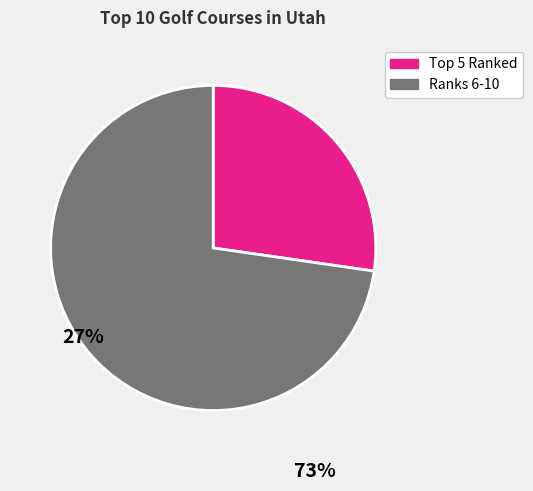

Which category has the biggest portion of the pie?

Ranks 6-10